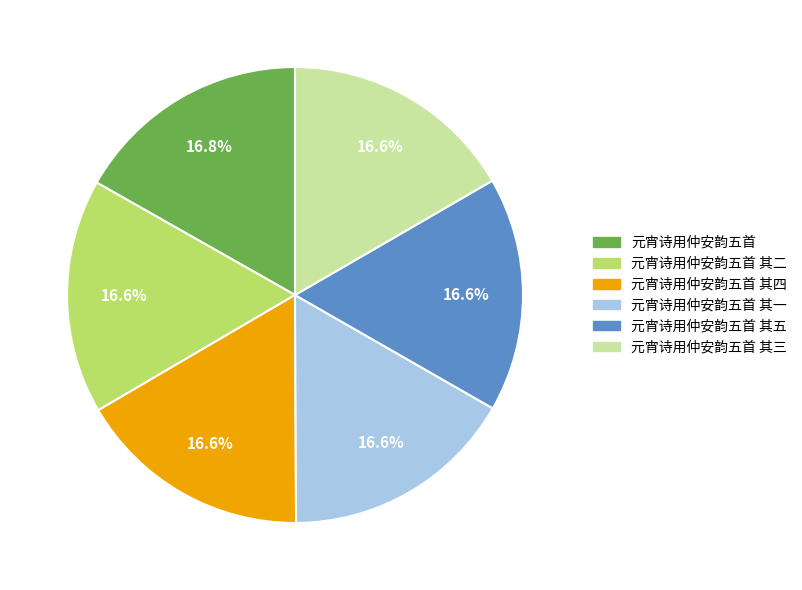

Is there a majority slice in this chart?

No